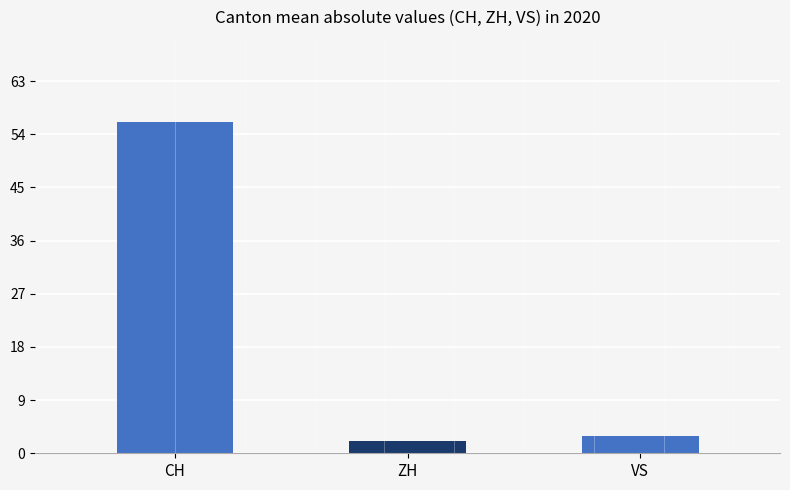

At which category does the chart reach its peak across all series?

CH